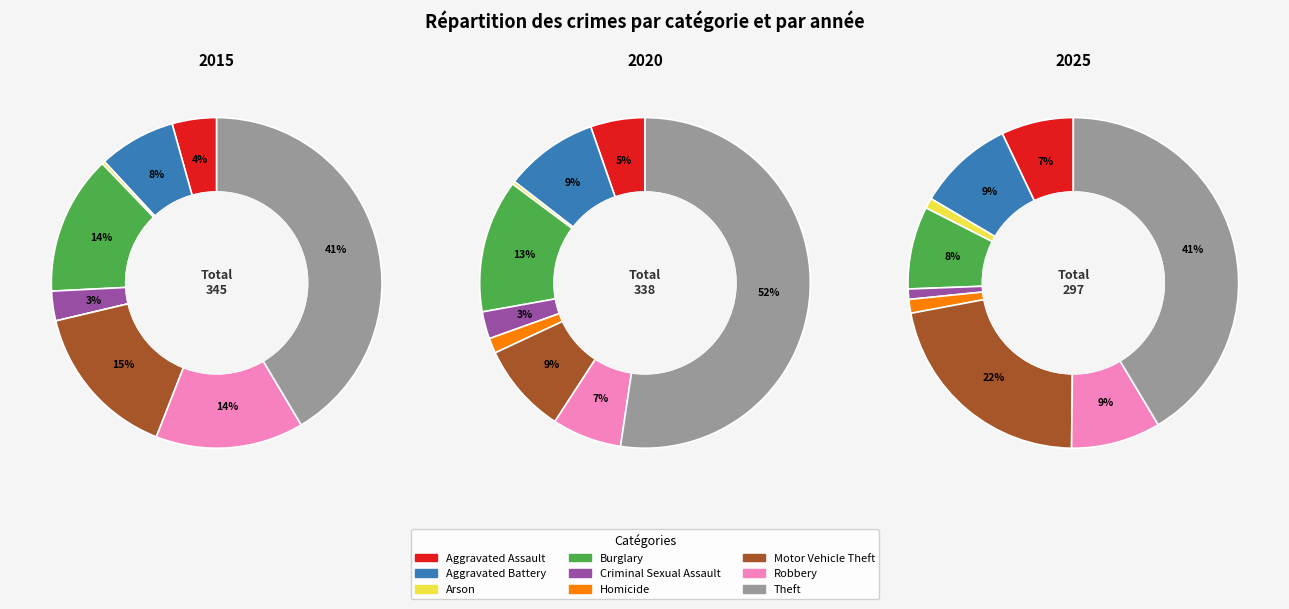

The Arson slice represents 0% of the pie. True or false?

True